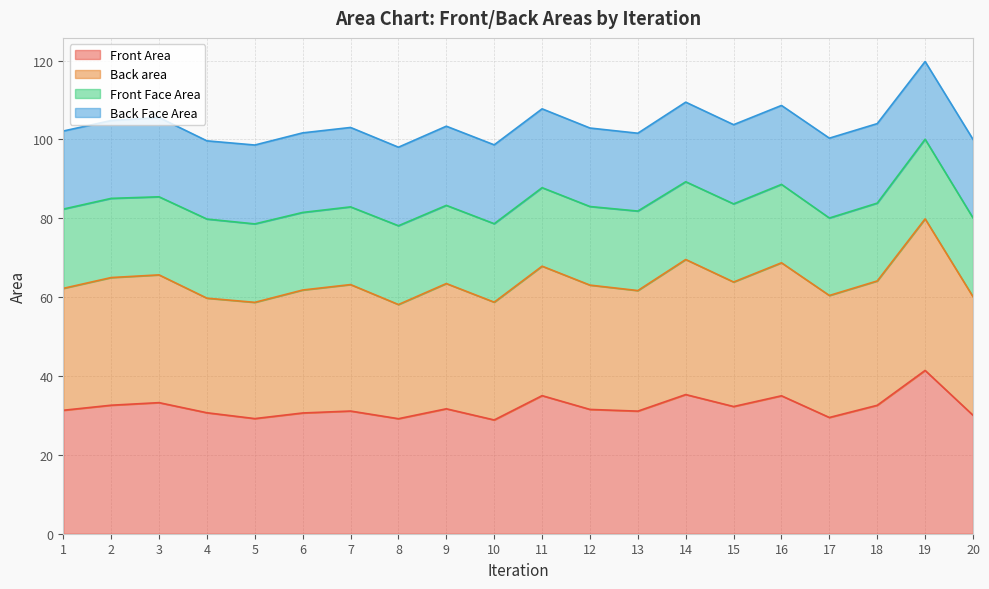

Does the chart have visible grid lines?

Yes